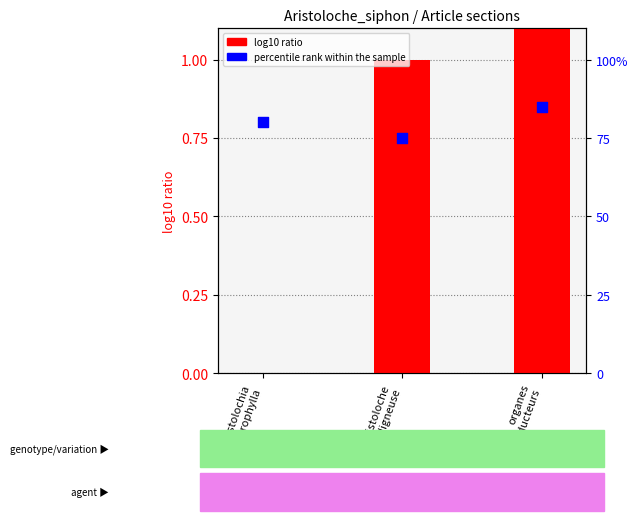

At how many categories does at least one series exceed 1?

1